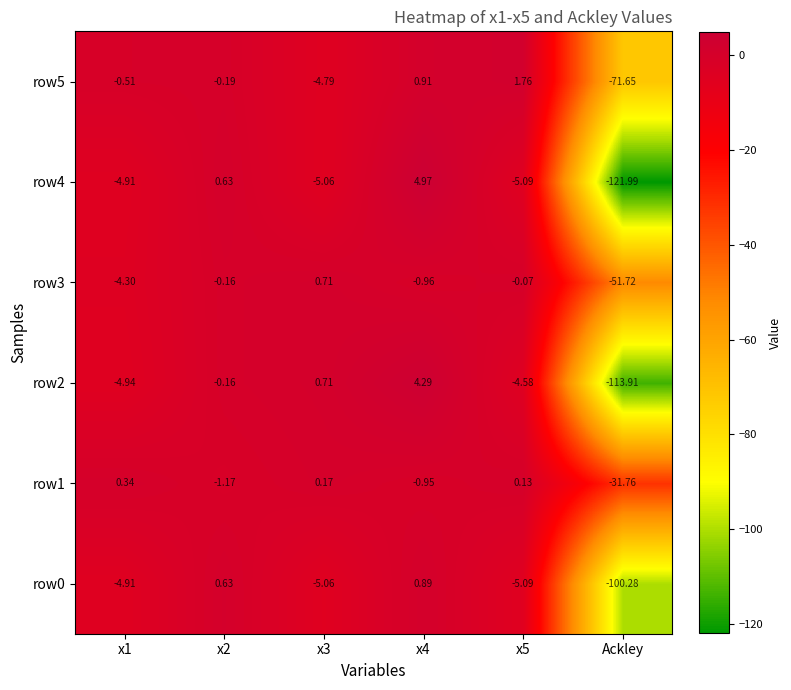

Is the value of row5 at x5 greater than the value of row4 at x1?

Yes